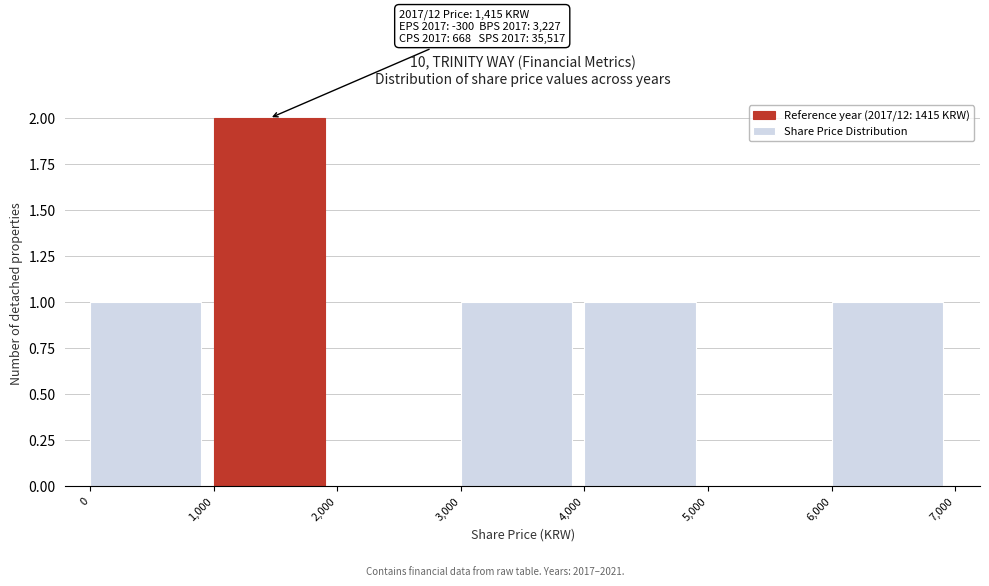

Over which range of the x-axis is the bar tallest?

1,000 to 2,000